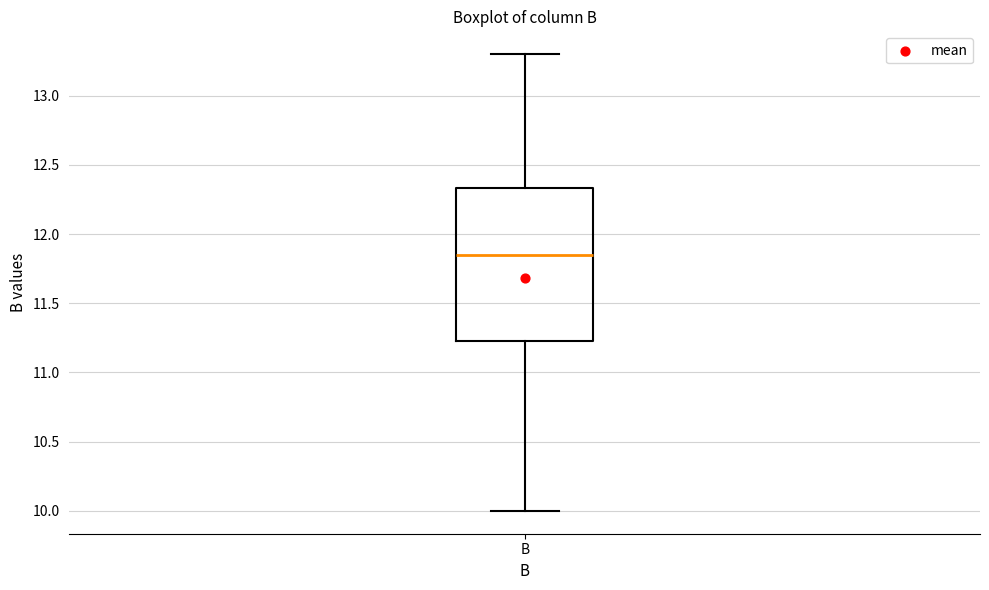

Transcribe this box plot: give where the median line is, the range the box spans, and where the two whiskers end, as read against the y-axis. The values are not printed on the chart, so give them approximately, as read against the axis.

median 11.85, box 11.25 to 12.35, whiskers 10.00 to 13.30